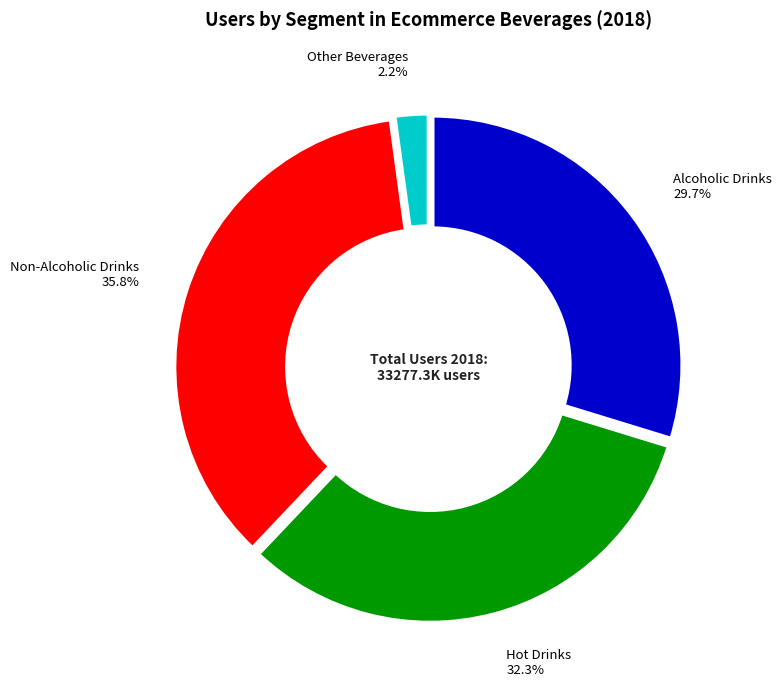

Is there a majority slice in this chart?

No